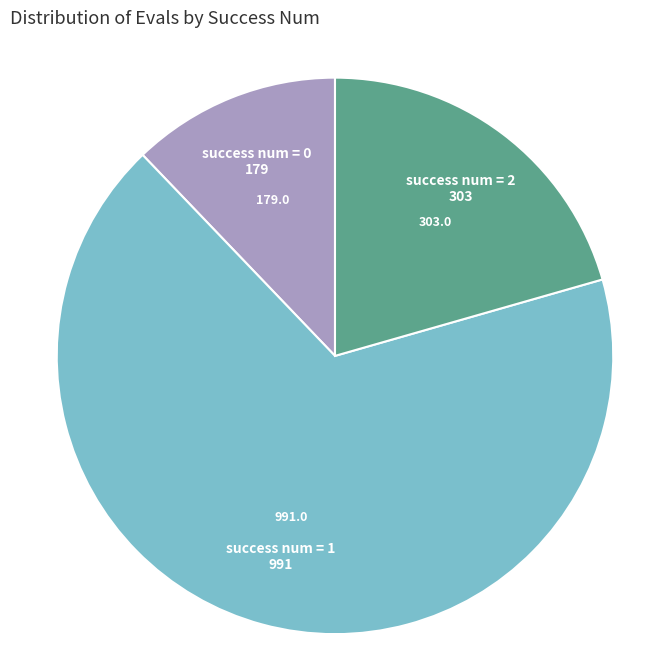

The success num = 2 slice represents 35% of the pie. True or false?

False